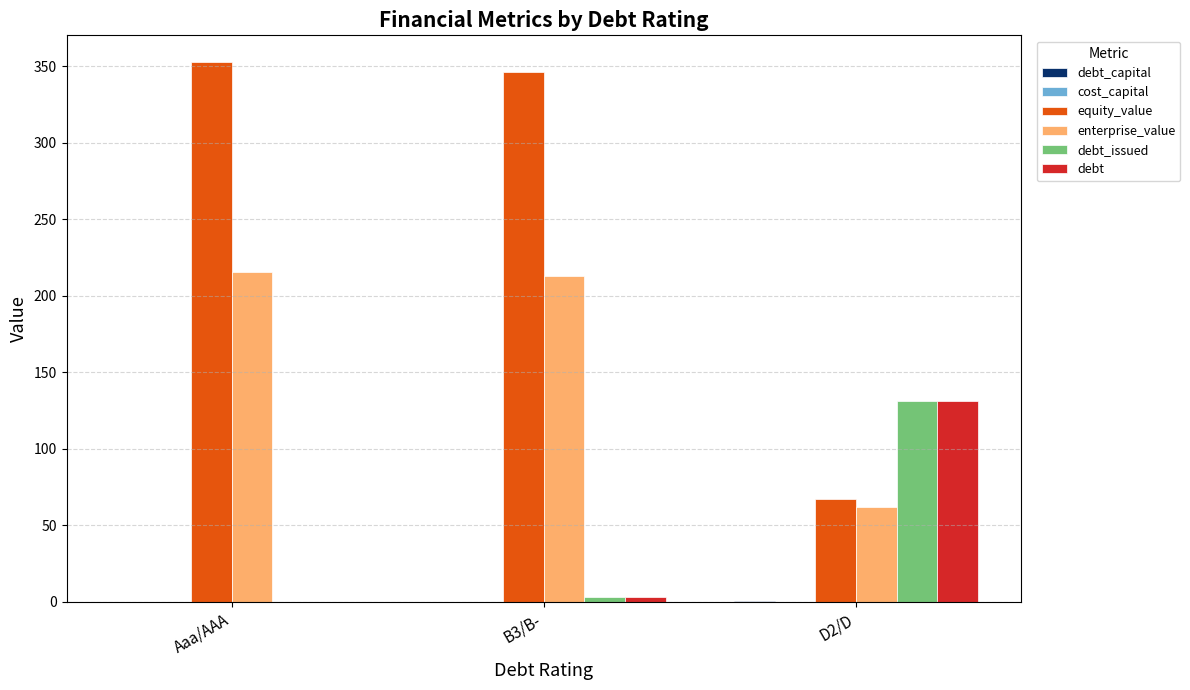

What is the difference between the debt_issued values at Aaa/AAA and D2/D?

131.5